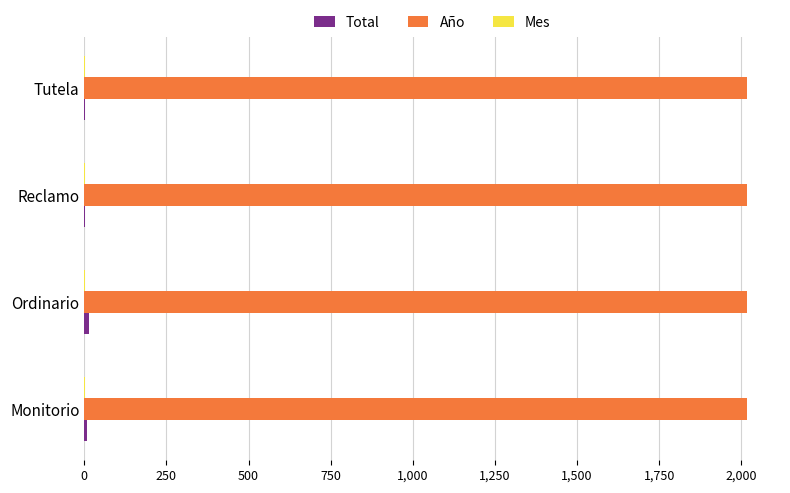

Which series has the largest total across all categories?

Año